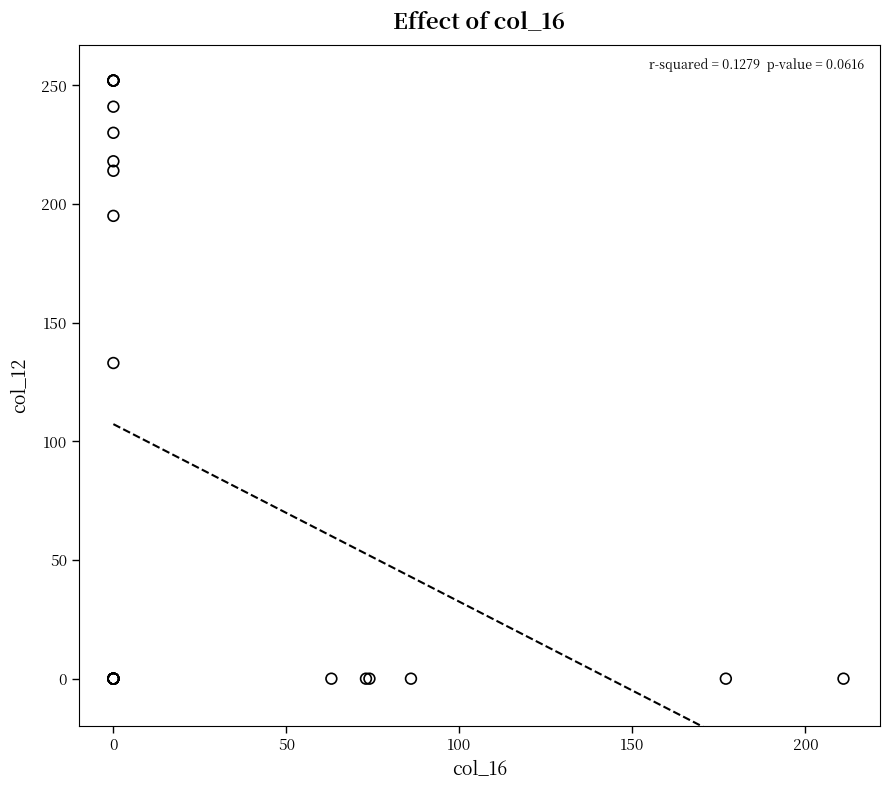

What Y value in the scatter plot is closest to 126?

133